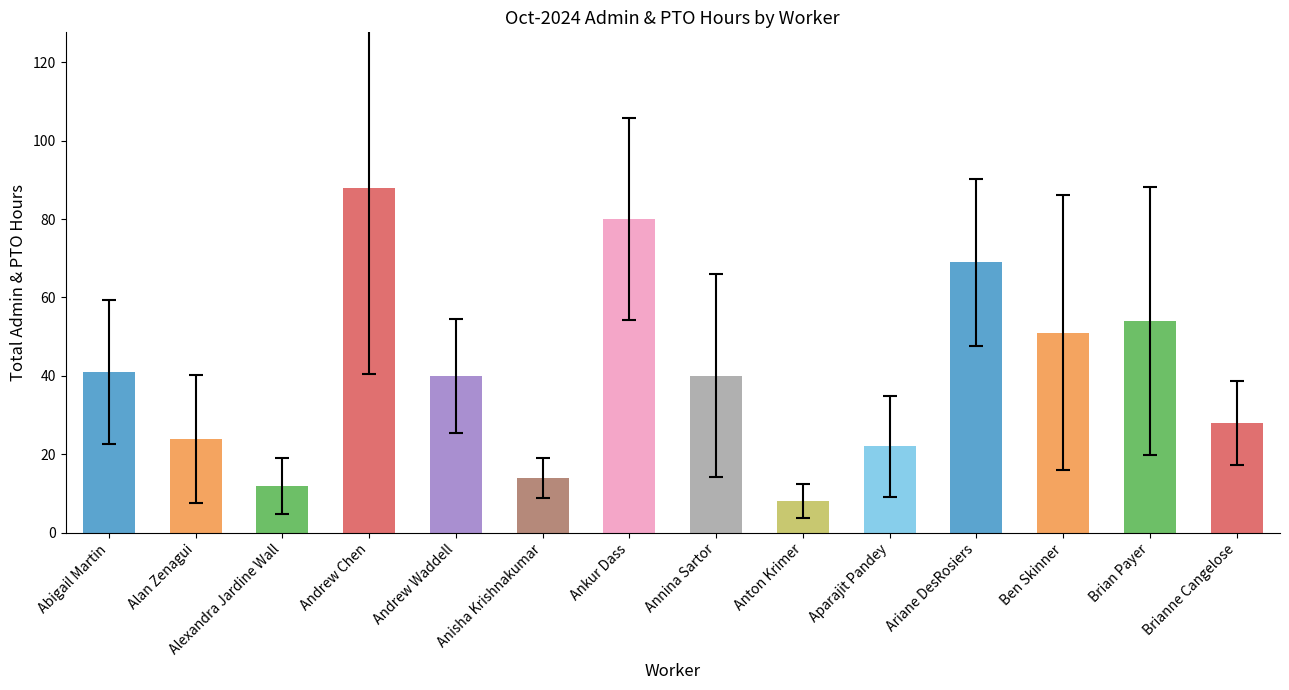

Reading right to left, transcribe all the data shown in this chart.

28	54	51	69	22	8	40	80	14	40	88	12	24	41